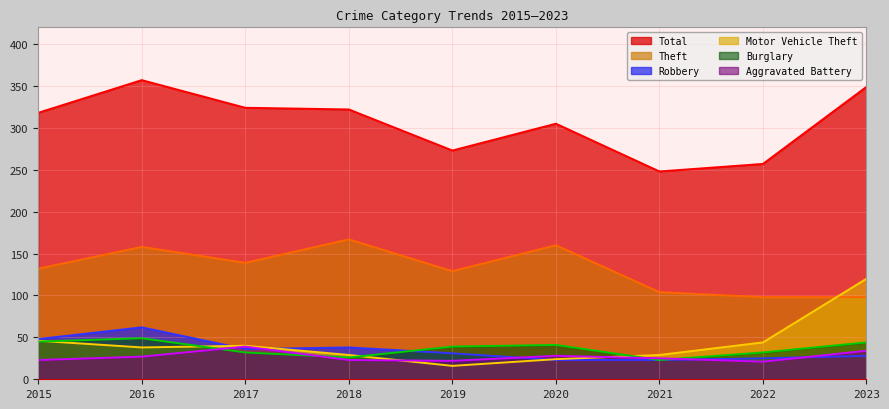

True or false: Total and Aggravated Battery cross at least once.

False